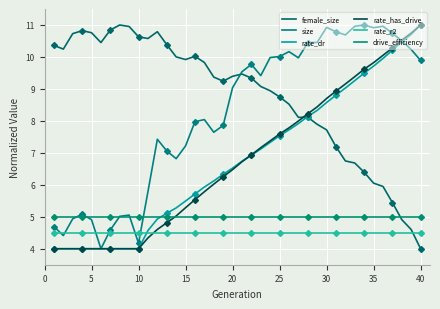

At how many categories does at least one series exceed 4?

40